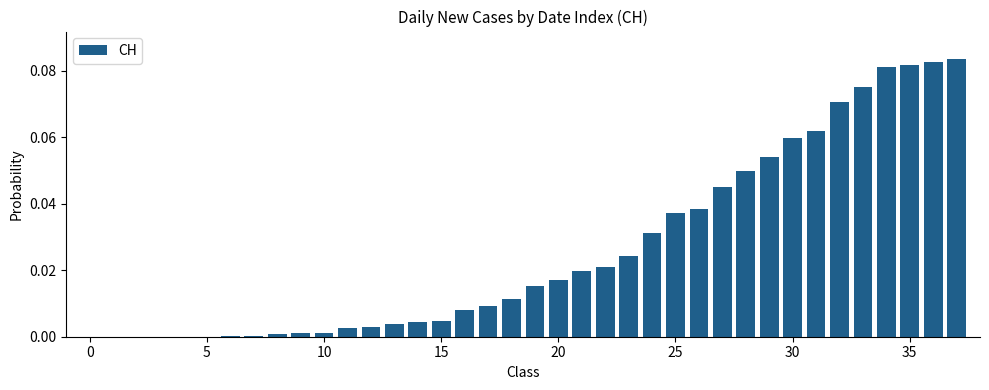

How many categories are shown in the chart?

38